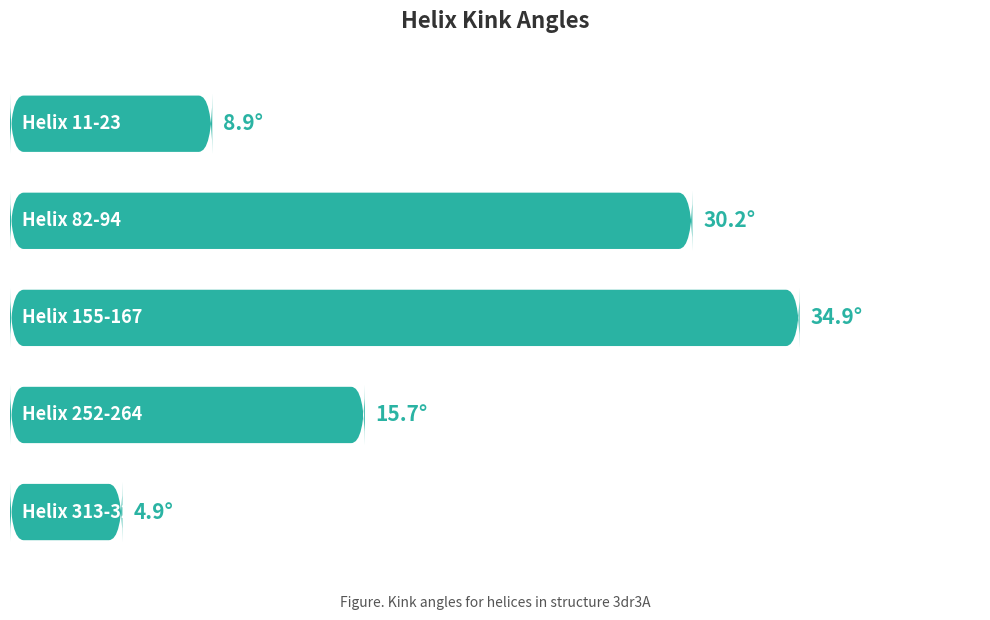

Does the chart contain stacked bars?

No